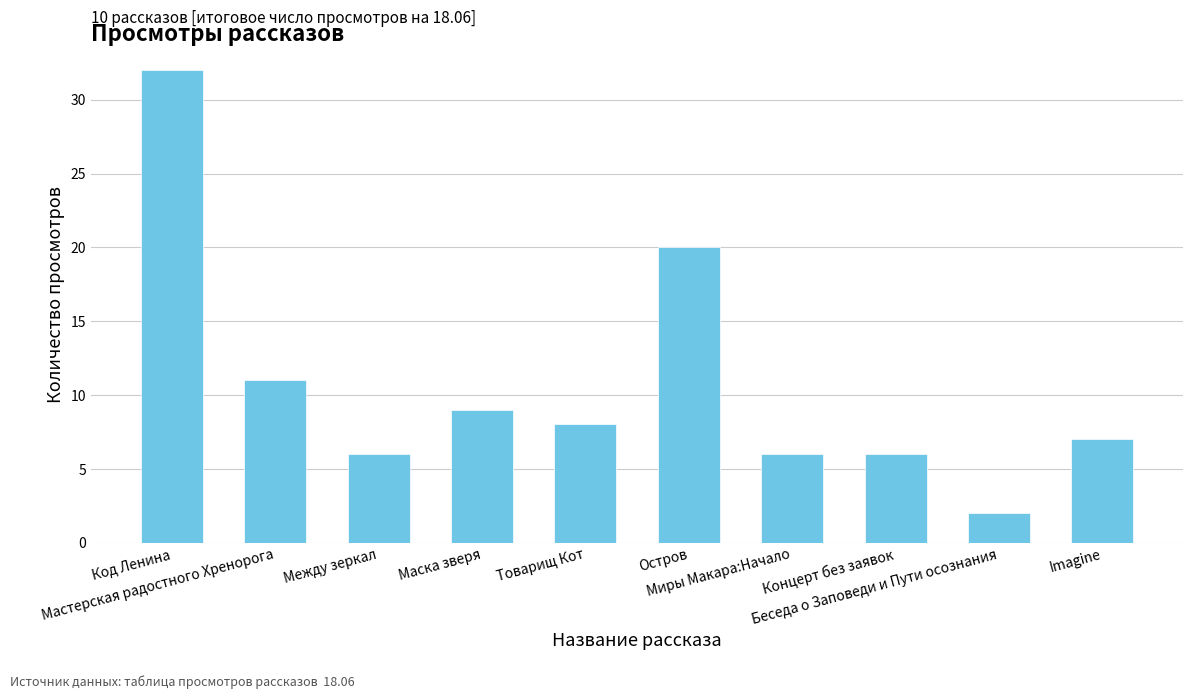

The value at Imagine is 11. True or false?

False